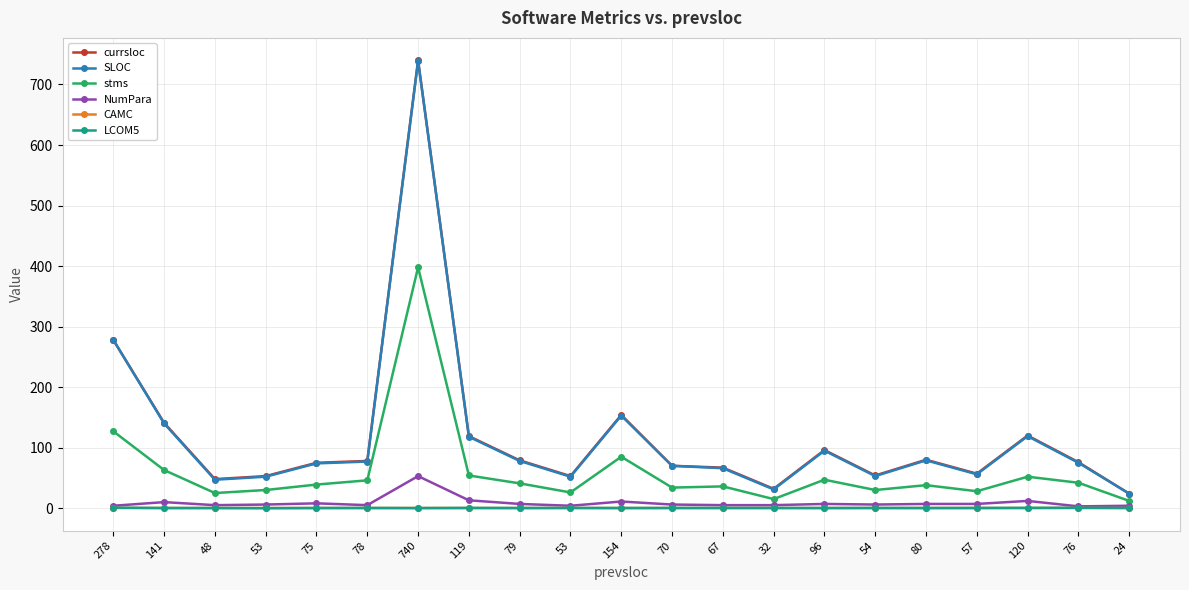

How many data points in stms are less than 39?

10